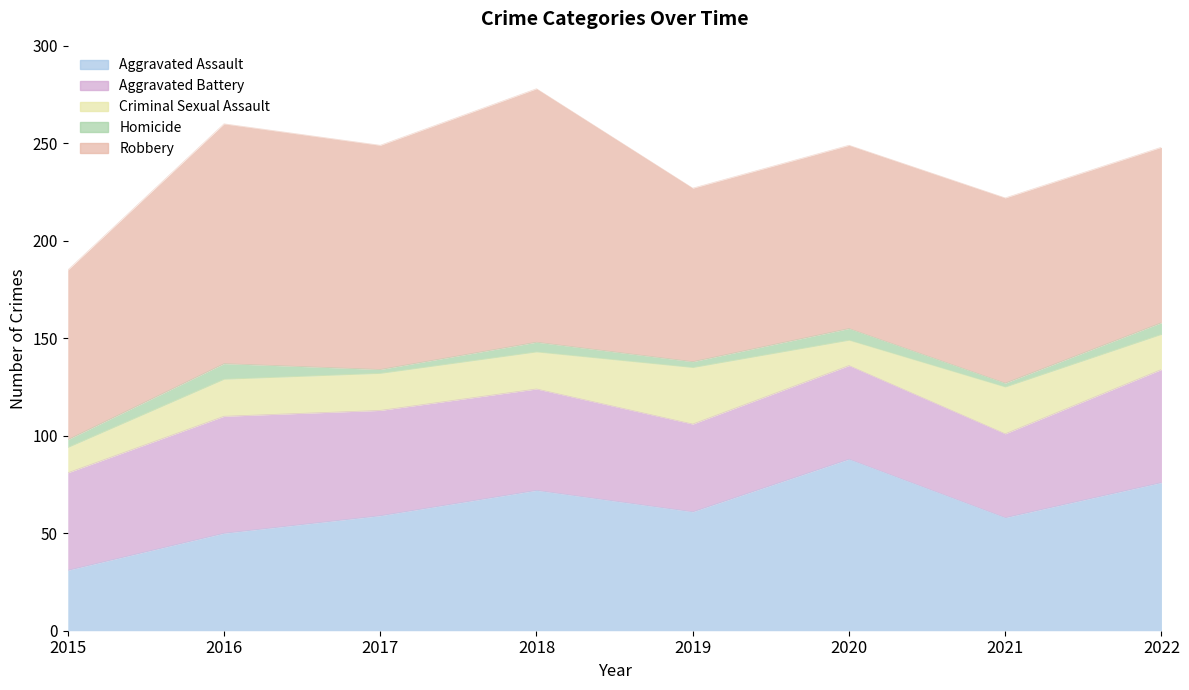

What is the sum of the Criminal Sexual Assault values at 2016 and 2018?

38